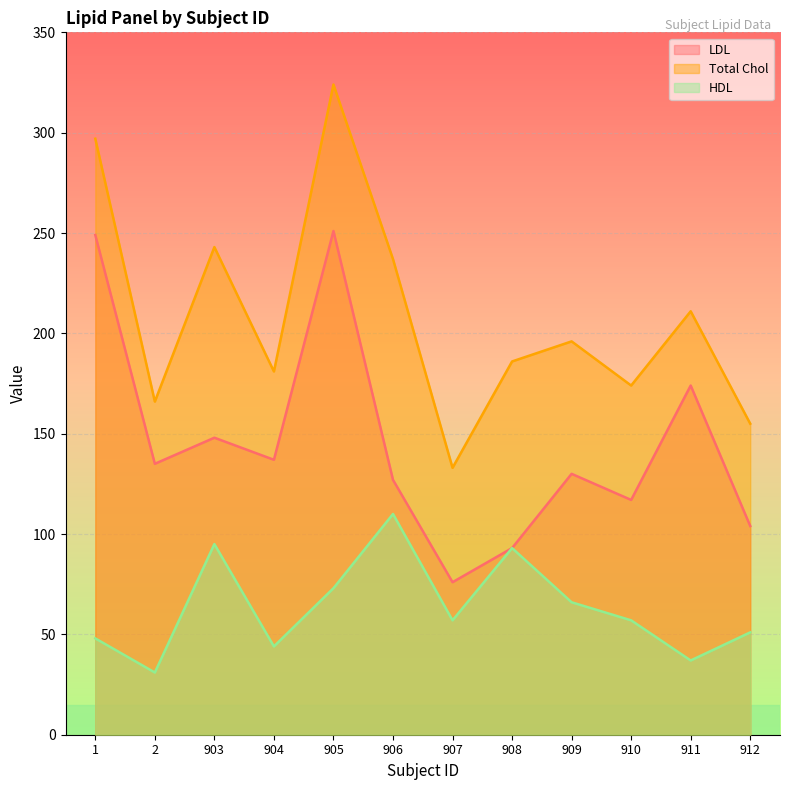

Reading left to right, what are all the values shown in this chart?

LDL: 1=249	2=135	903=148	904=137	905=251	906=127	907=76	908=93	909=130	910=117	911=174	912=104
Total Chol: 1=297	2=166	903=243	904=181	905=324	906=237	907=133	908=186	909=196	910=174	911=211	912=155
HDL: 1=48	2=31	903=95	904=44	905=73	906=110	907=57	908=93	909=66	910=57	911=37	912=51